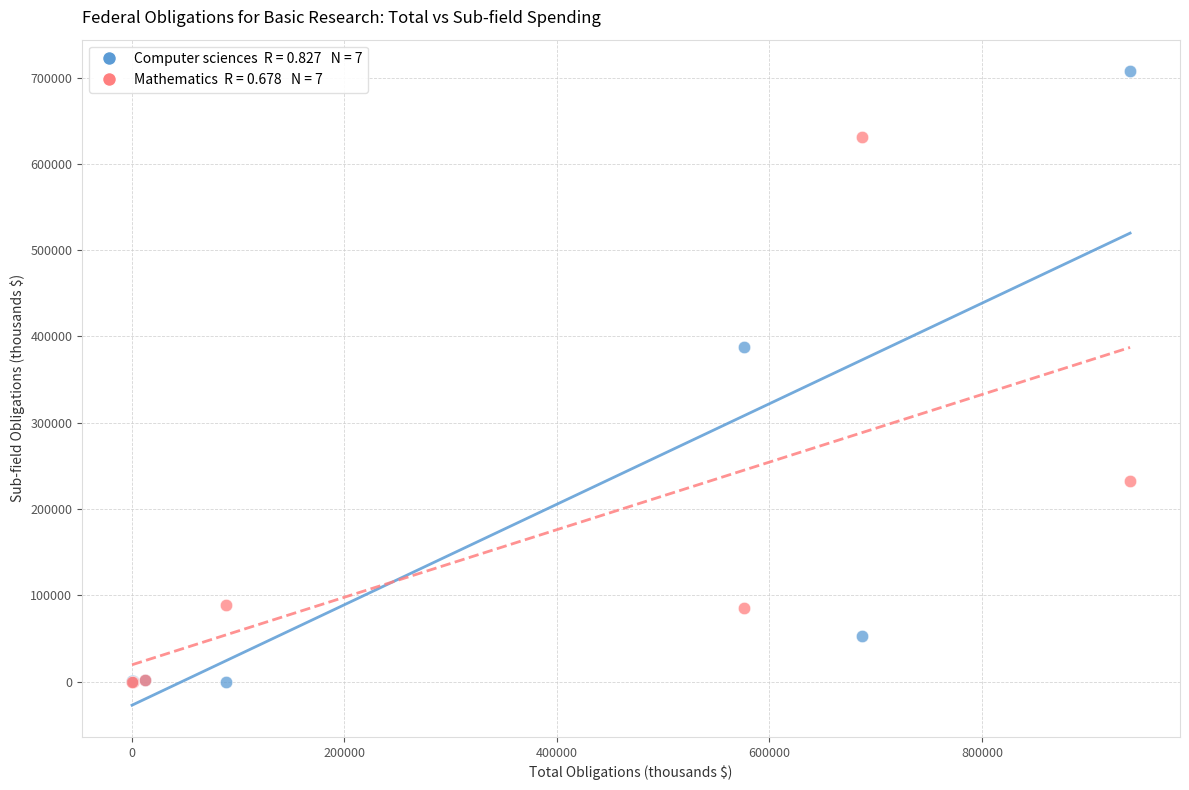

Across all series, what Y value is closest to 353580?

387976.1